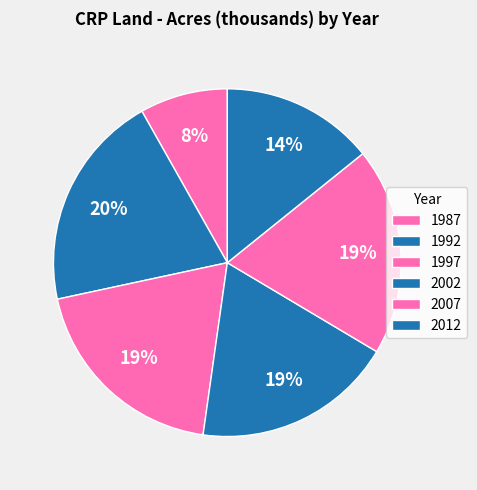

Count the number of slices in the pie.

6